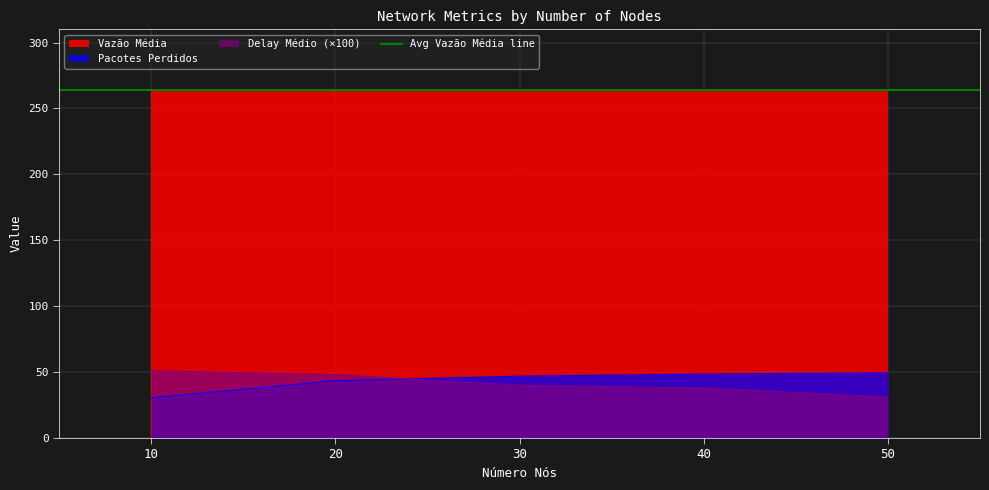

Which series changed the most between 10 and 20?

Pacotes Perdidos